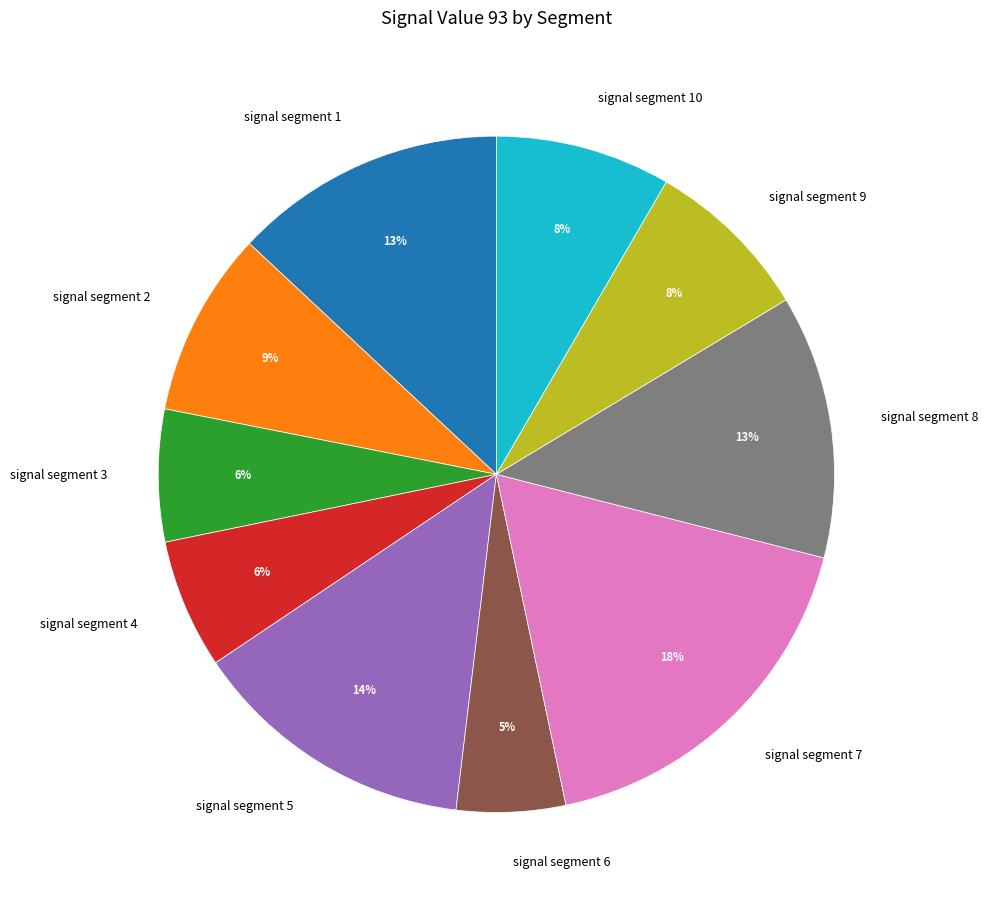

Is signal segment 10 the majority of the pie?

No